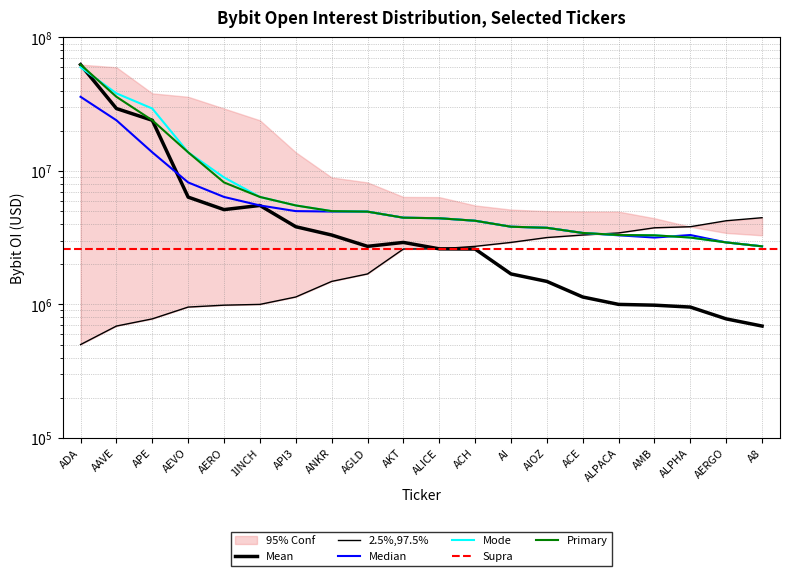

At which category does the chart reach its minimum across all series?

ADA